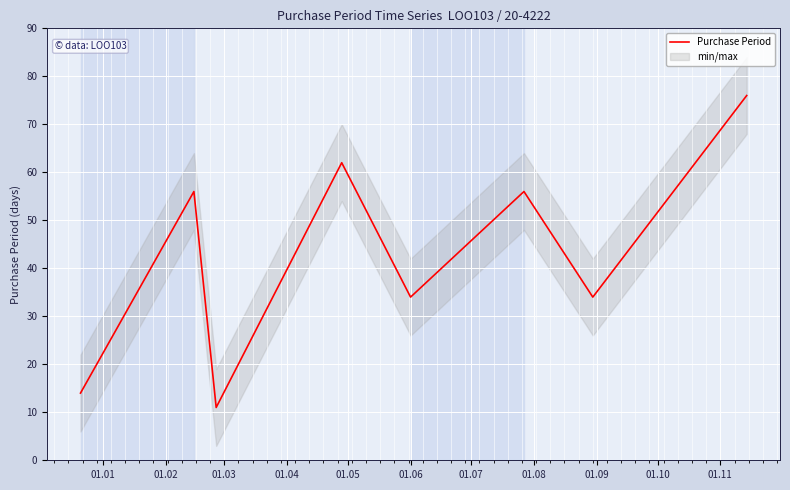

What is the minimum value for Purchase Period?

11